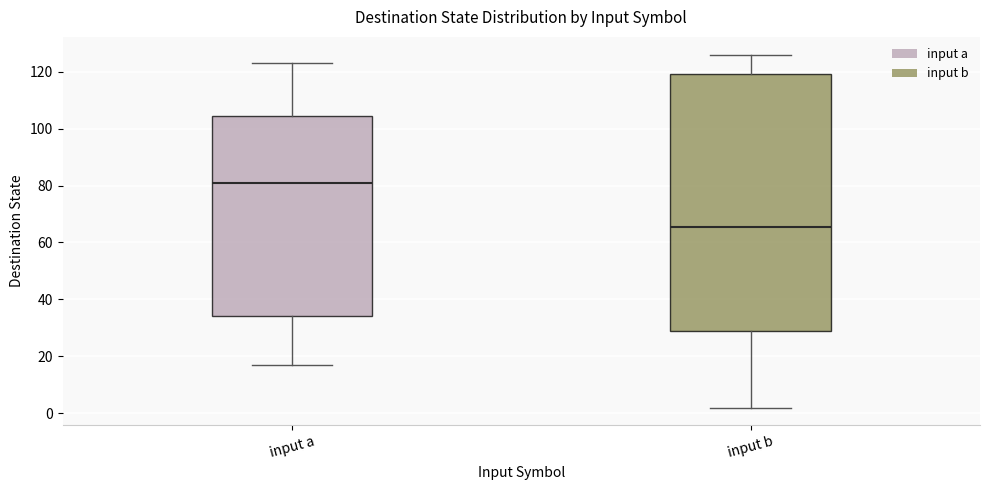

Comparing the boxes themselves (not the whiskers), which one is the tallest?

input b